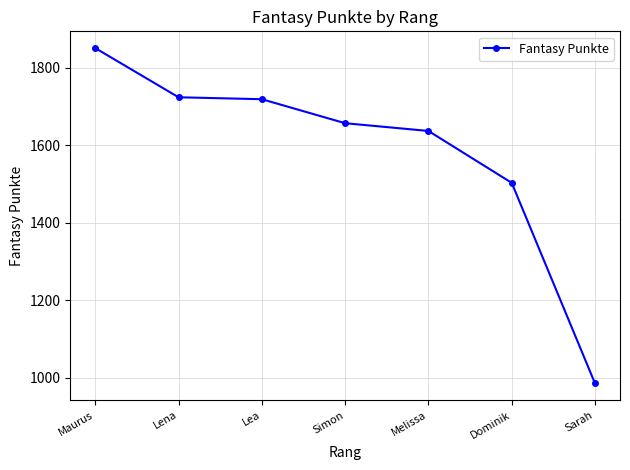

What is the label of the 4th point from the left?

Simon